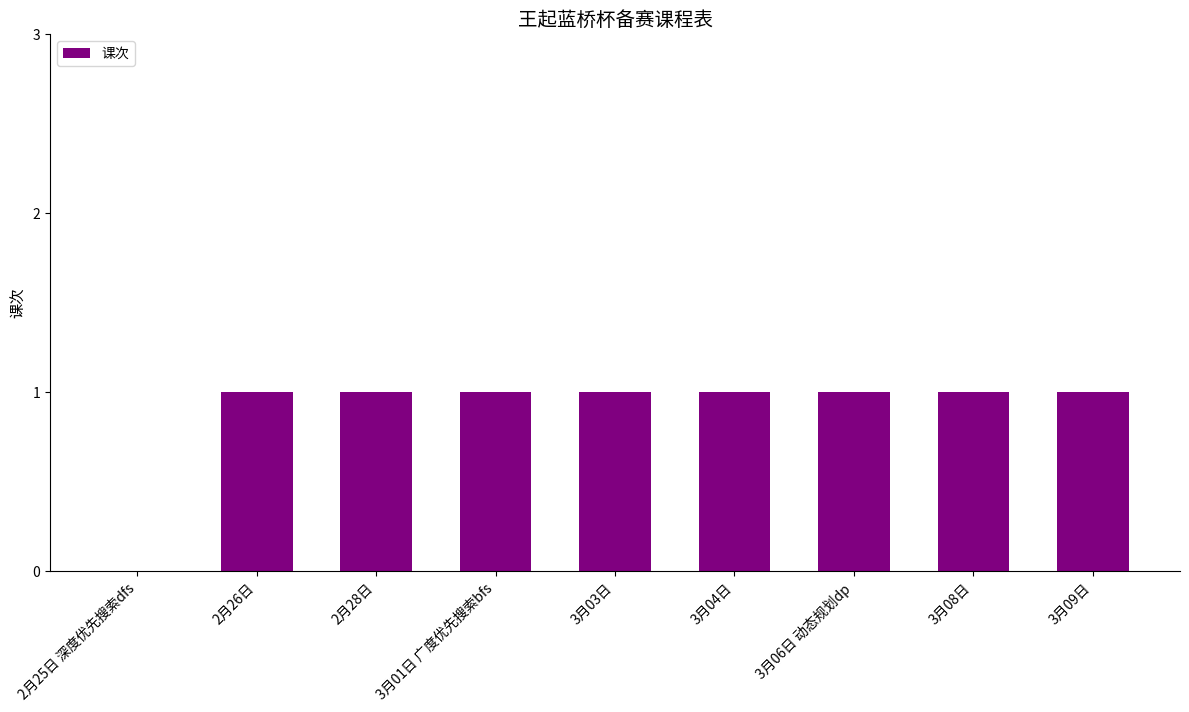

What is the ratio of the value at 3月06日 动态规划dp to the value at 3月01日 广度优先搜索bfs?

1.0